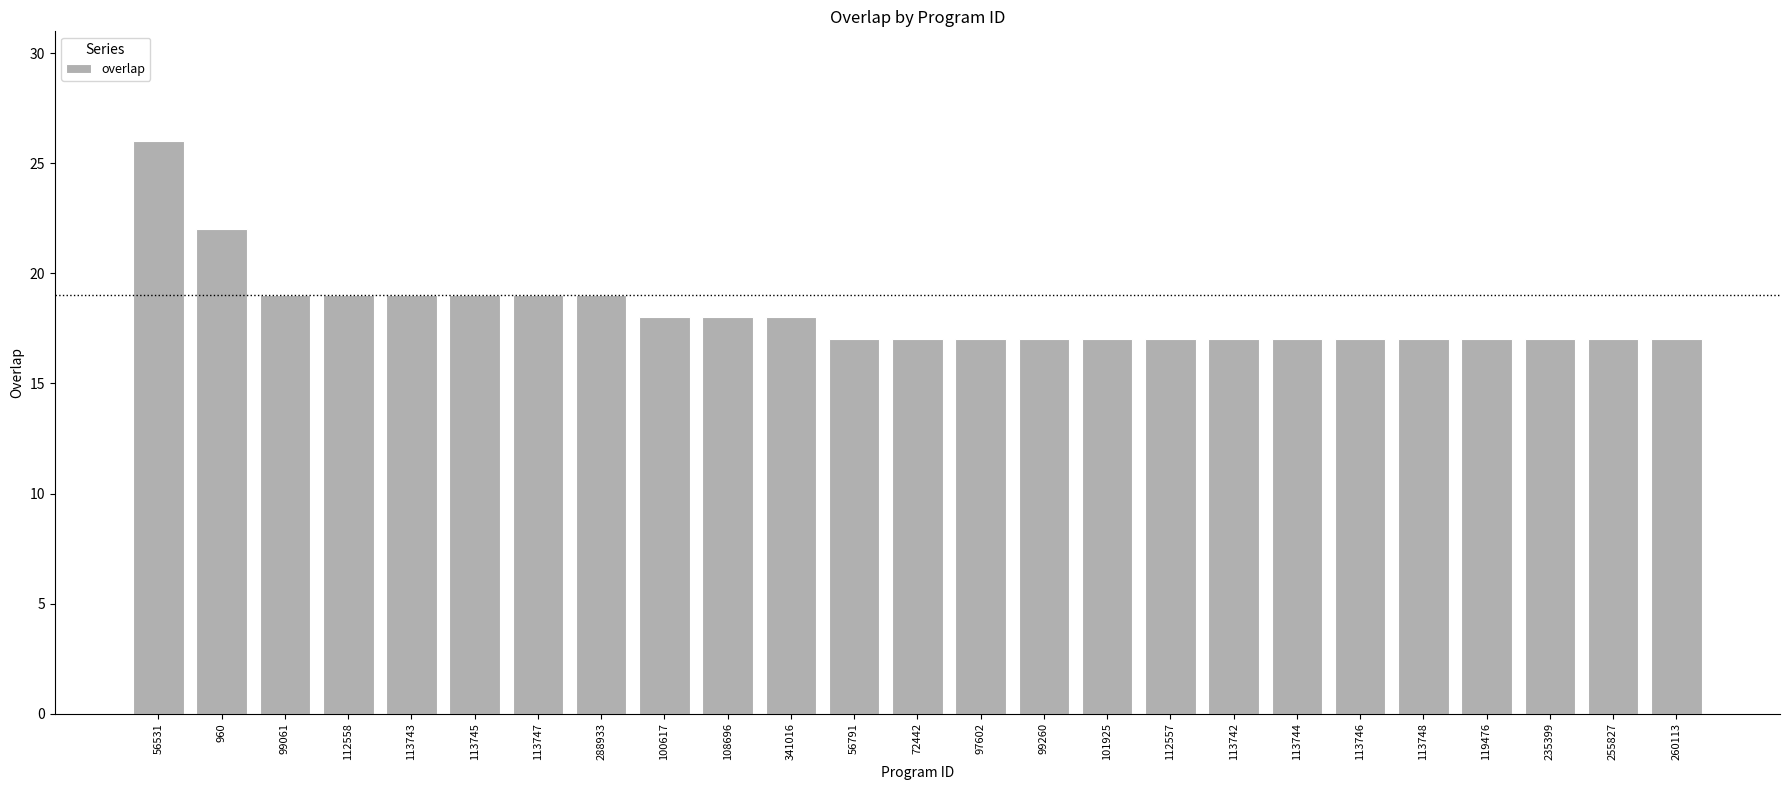

What is the maximum value shown in the chart?

26